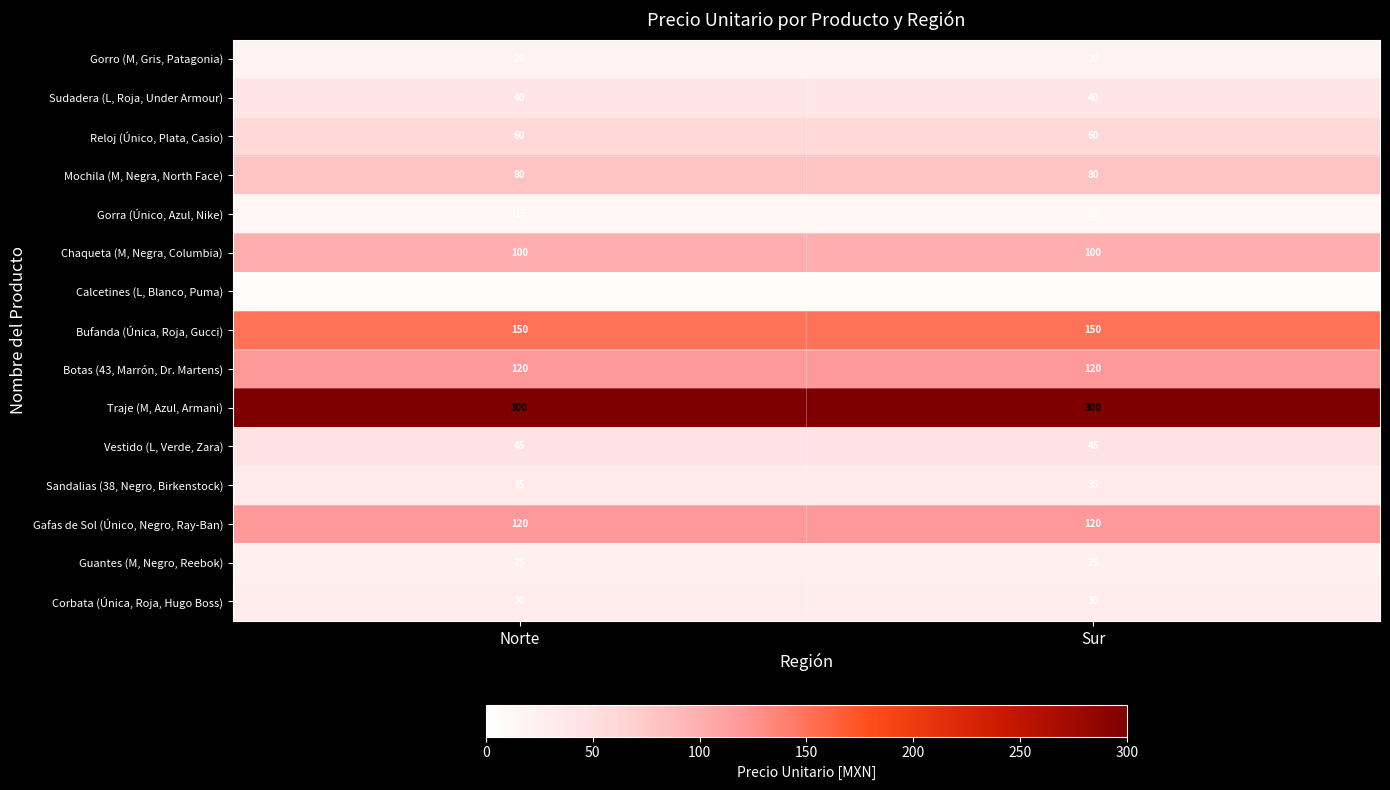

Is it true that Calcetines (L, Blanco, Puma) equals 9 at Sur?

False